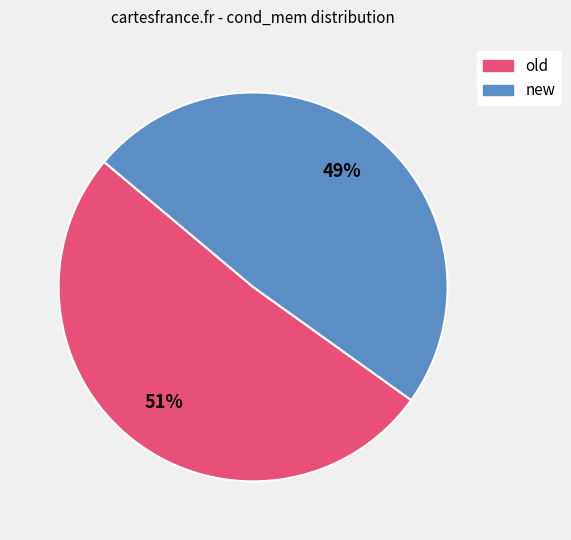

Which slice is the smallest?

new